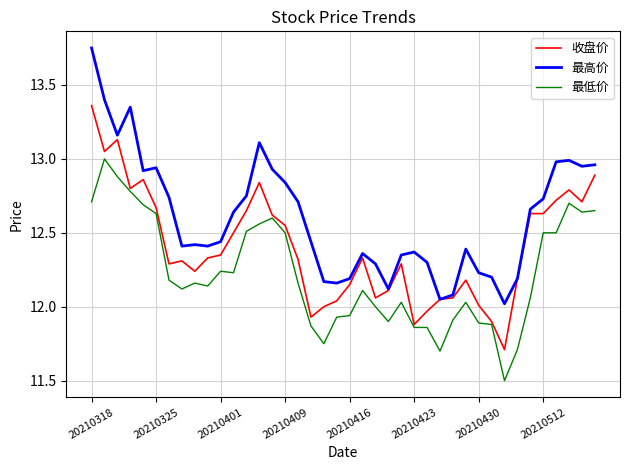

What is the minimum value shown in the chart?

11.5